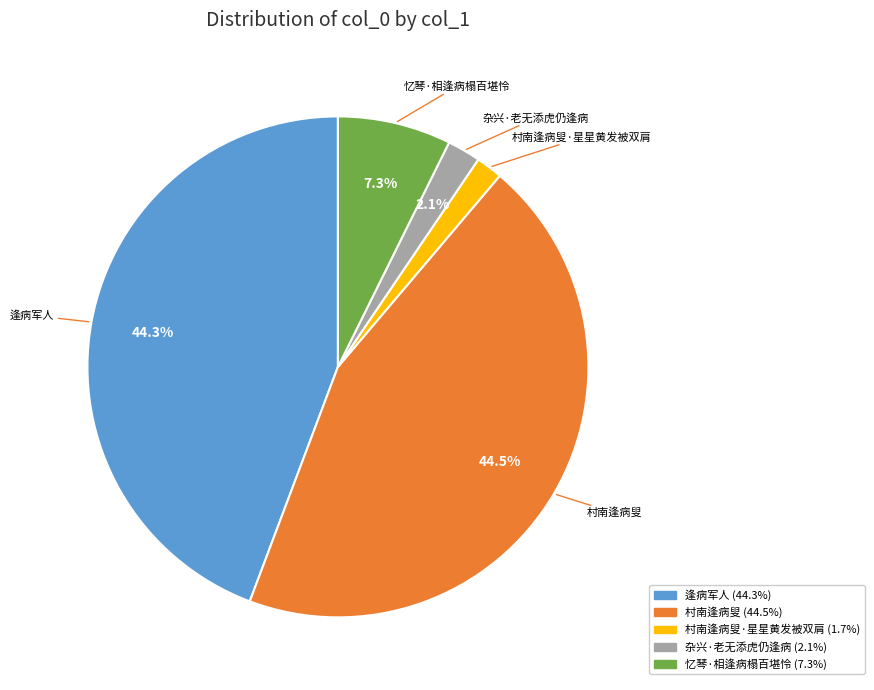

Is 杂兴·老无添虎仍逢病 the majority of the pie?

No